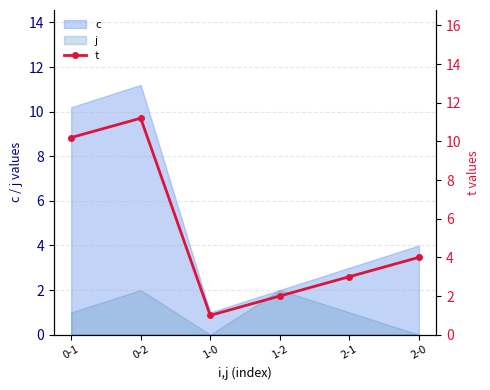

Where is the data nearest to the value 6?

2-0